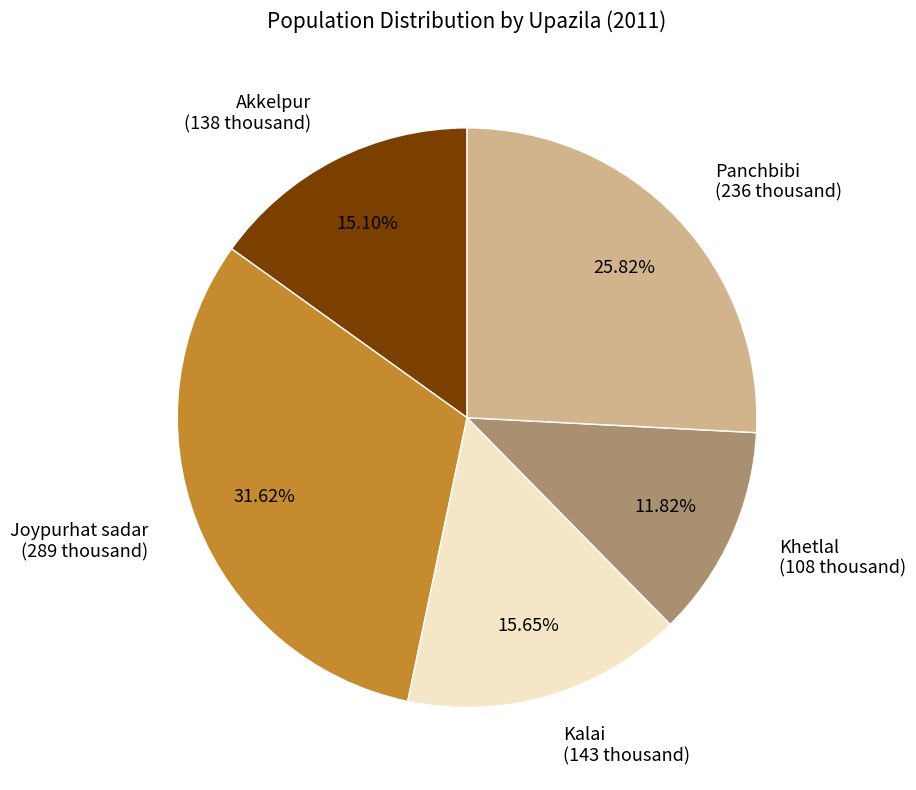

Combined, do Khetlal and Panchbibi account for over 50%?

No